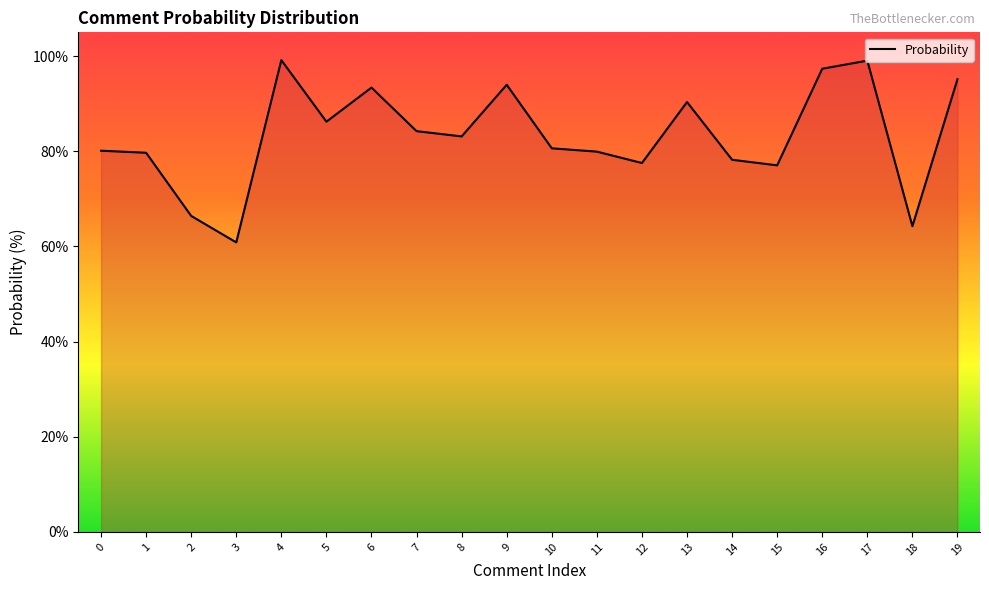

What is the difference between the maximum and minimum values?

38.3